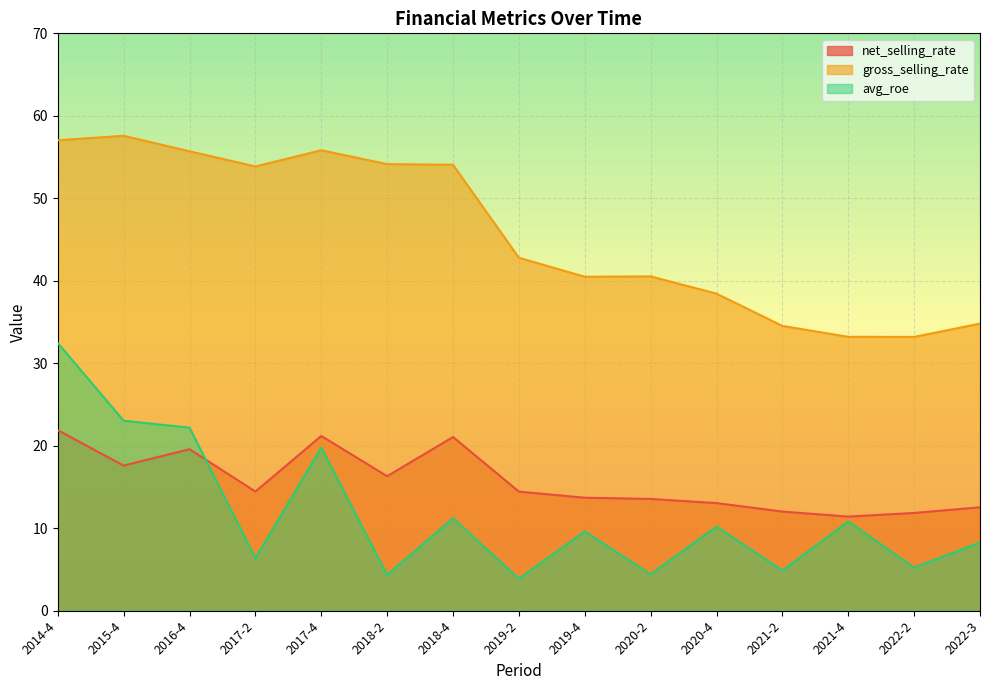

Read the avg_roe value at 2017-2.

6.4